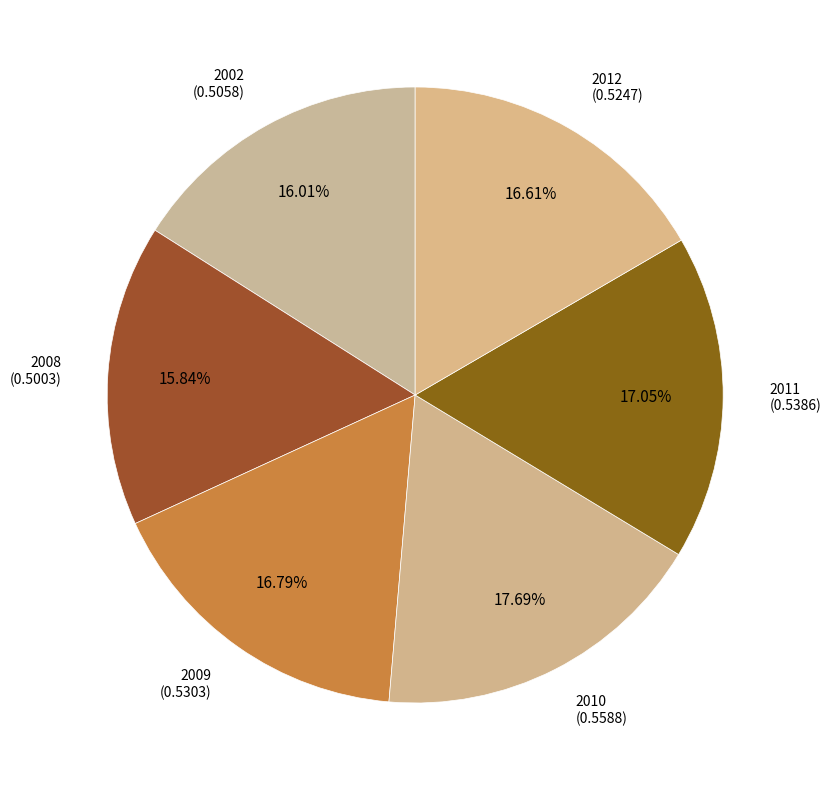

How many segments does this pie chart have?

6